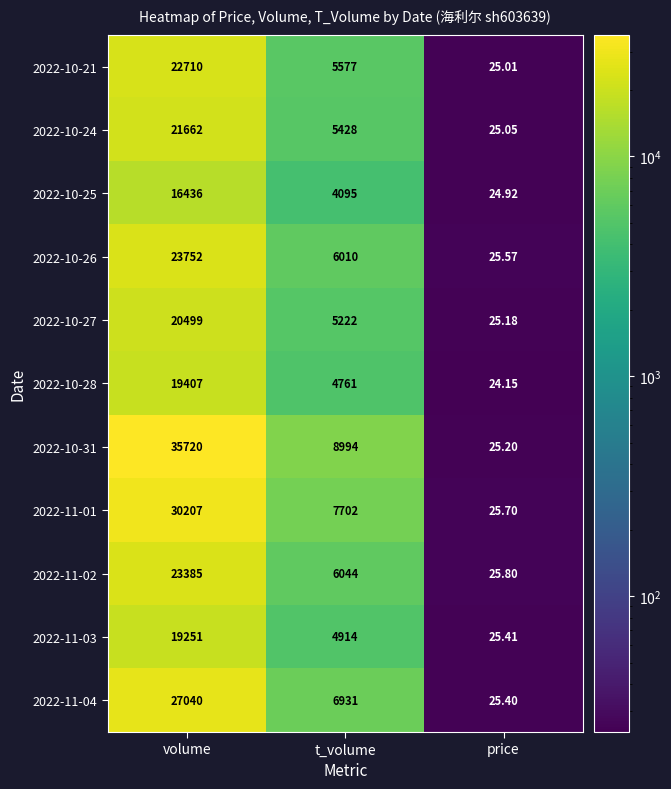

Where does the 2022-10-26 series first go above 6010?

volume